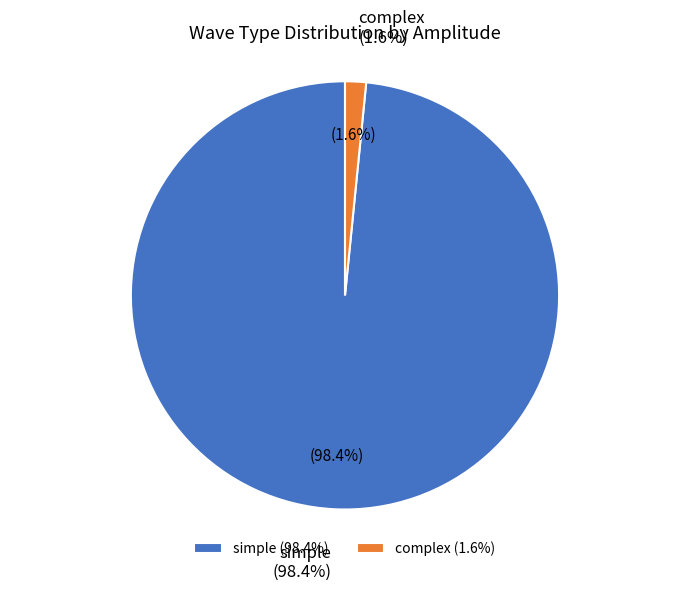

Rank the categories by value from lowest to highest.

complex, simple